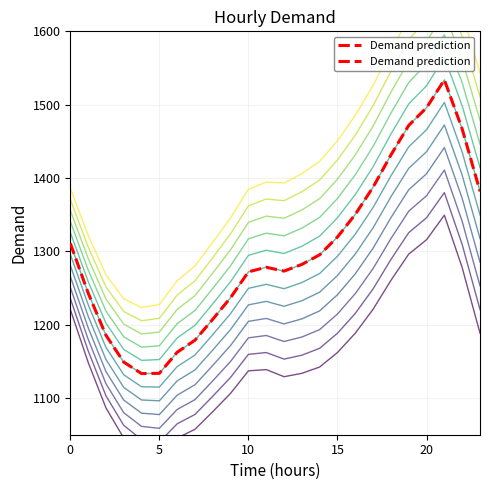

Read the value at 10.

1272.1